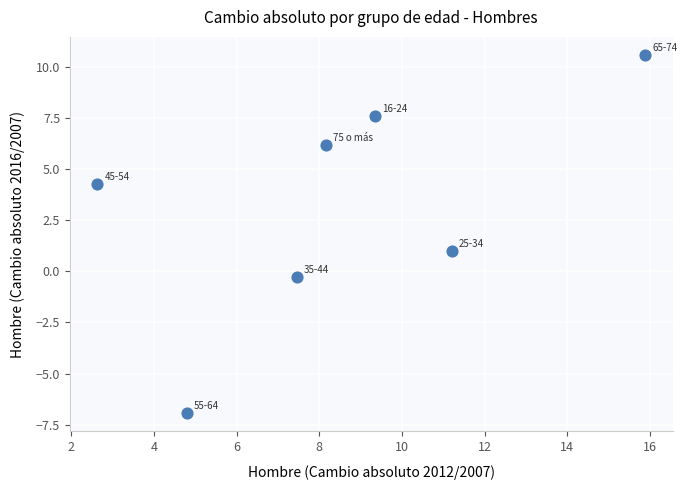

What is the average Y value?

3.2